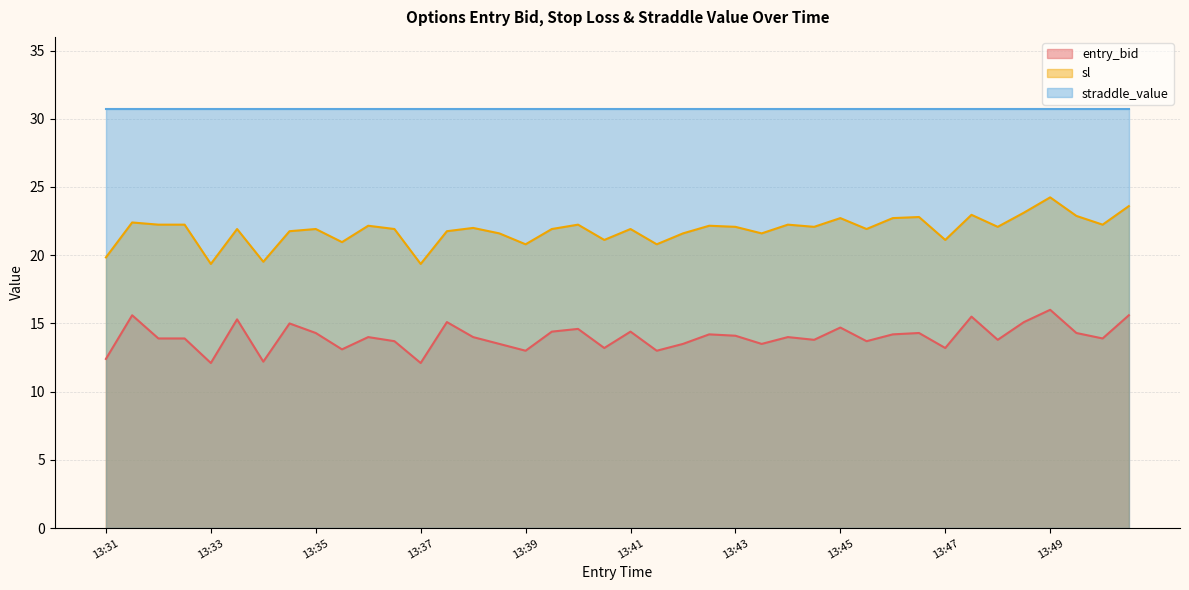

List the series in order of their overall mean, lowest first.

entry_bid, sl, straddle_value